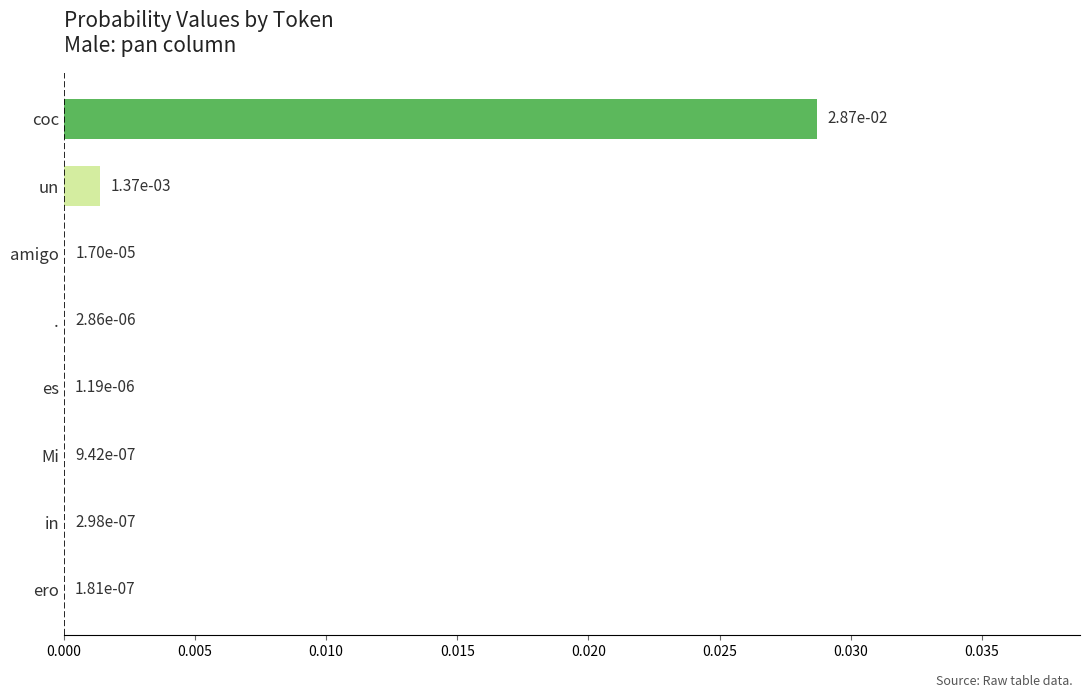

At which category does the chart reach its peak across all series?

coc